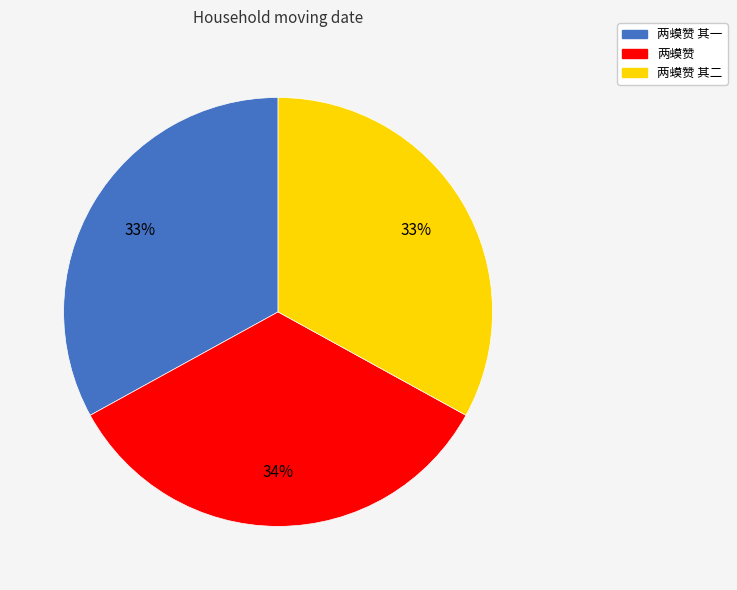

Does any single category account for the majority?

No